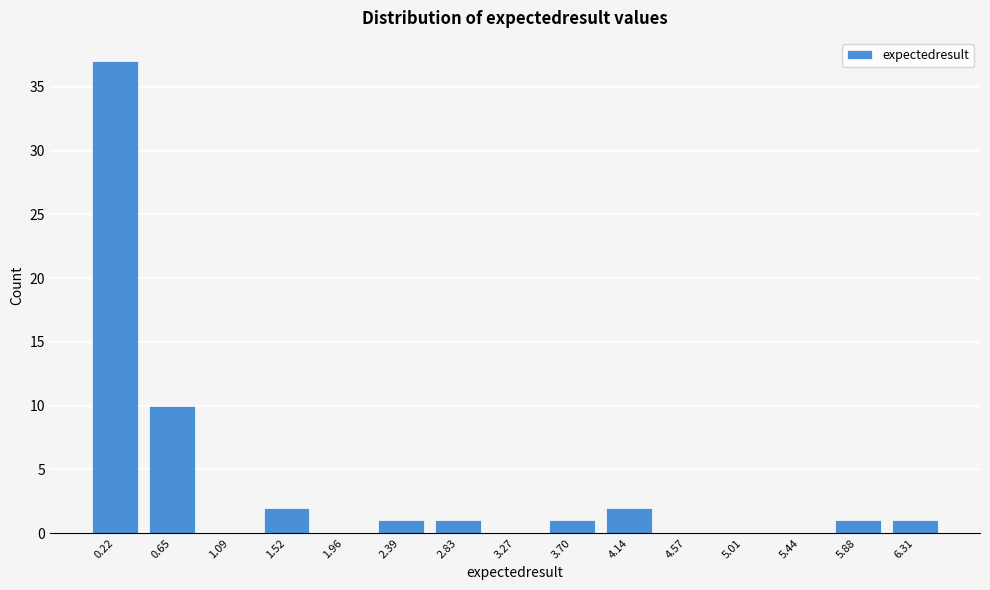

Reading left to right, extract all data points from this chart.

0.22=37	0.65=10	1.09=0	1.52=2	1.96=0	2.39=1	2.83=1	3.27=0	3.70=1	4.14=2	4.57=0	5.01=0	5.44=0	5.88=1	6.31=1